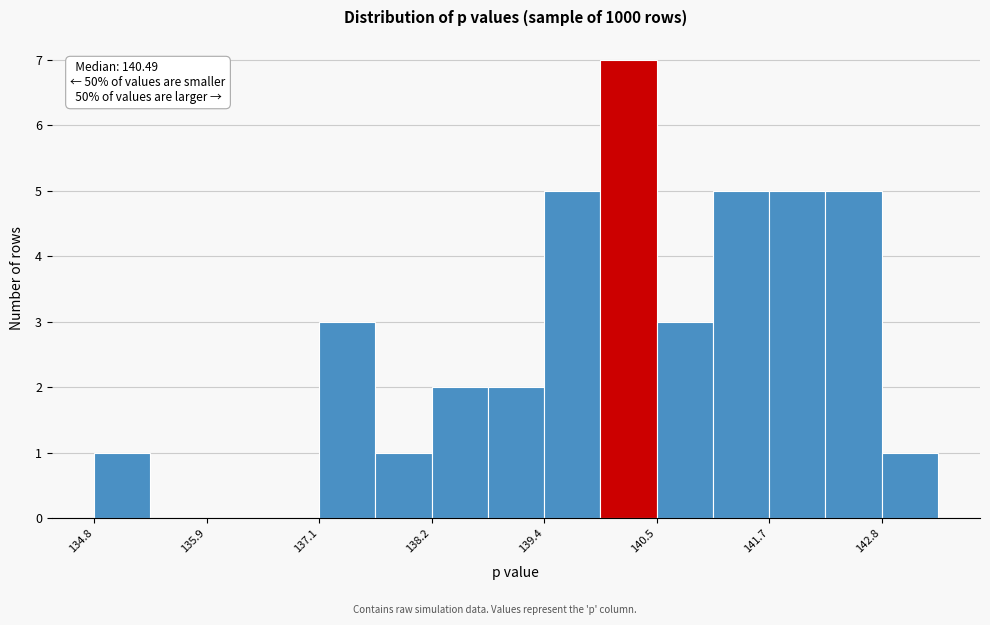

Read against the x-axis, roughly where is the centre of the tallest bar?

140.2